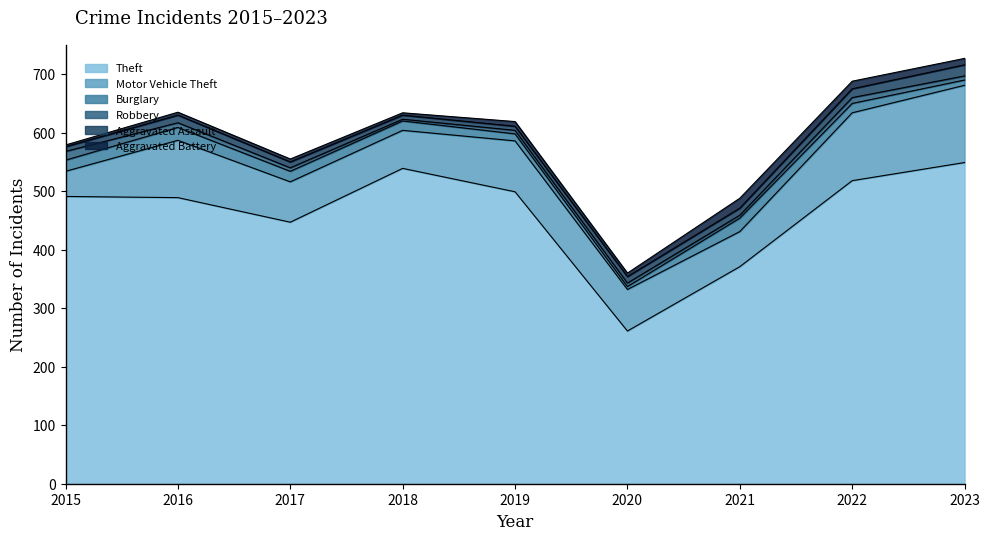

Count the number of data series in this chart.

6